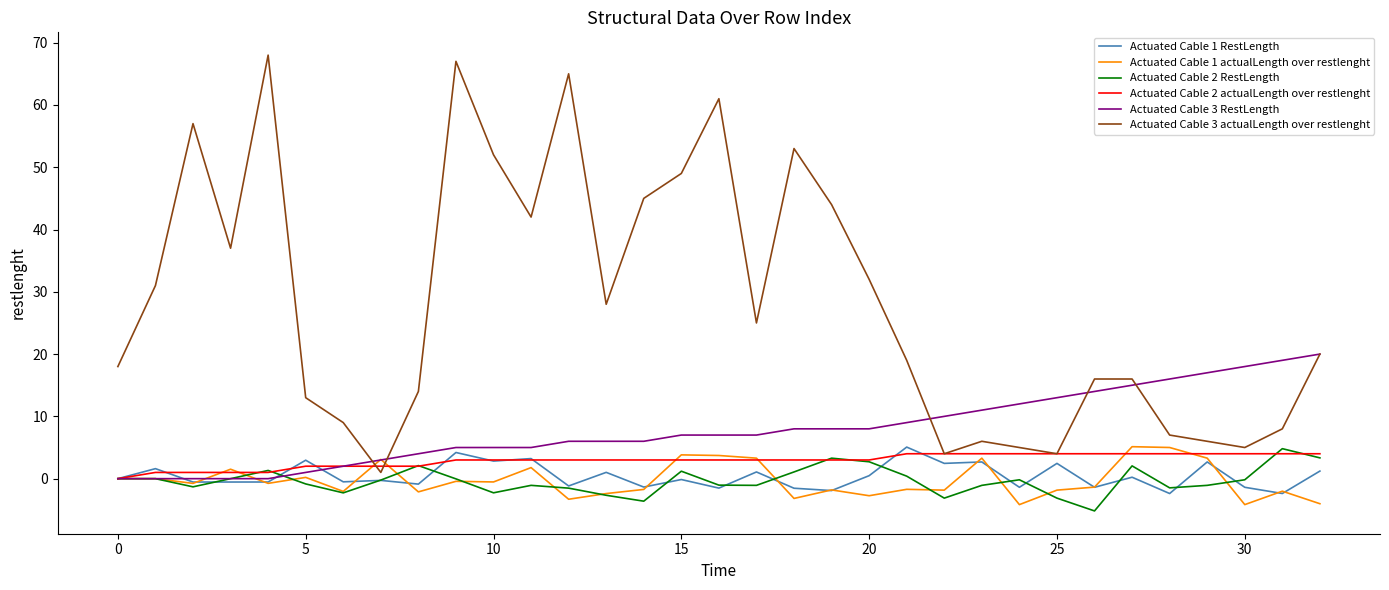

What is the maximum value for Actuated Cable 3 actualLength over restlenght?

68.0